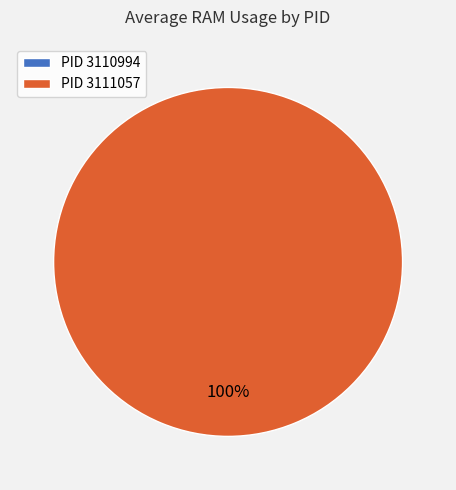

The 3110994 slice represents 1% of the pie. True or false?

False